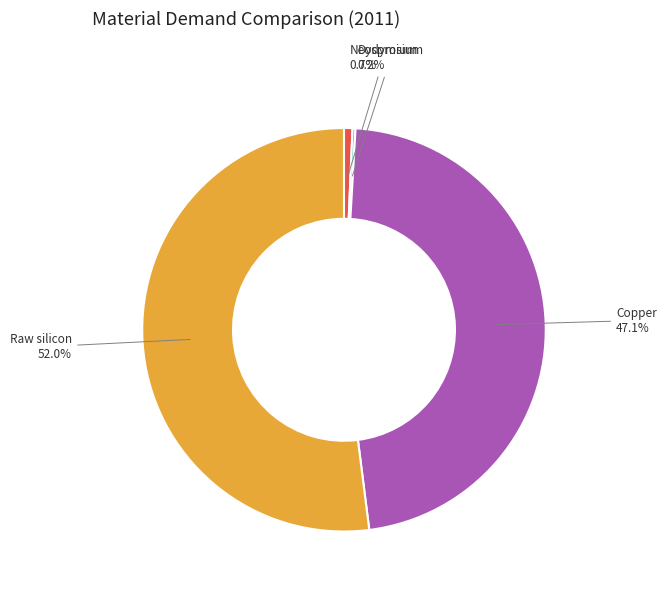

True or false: Raw silicon accounts for 52% of the total.

True